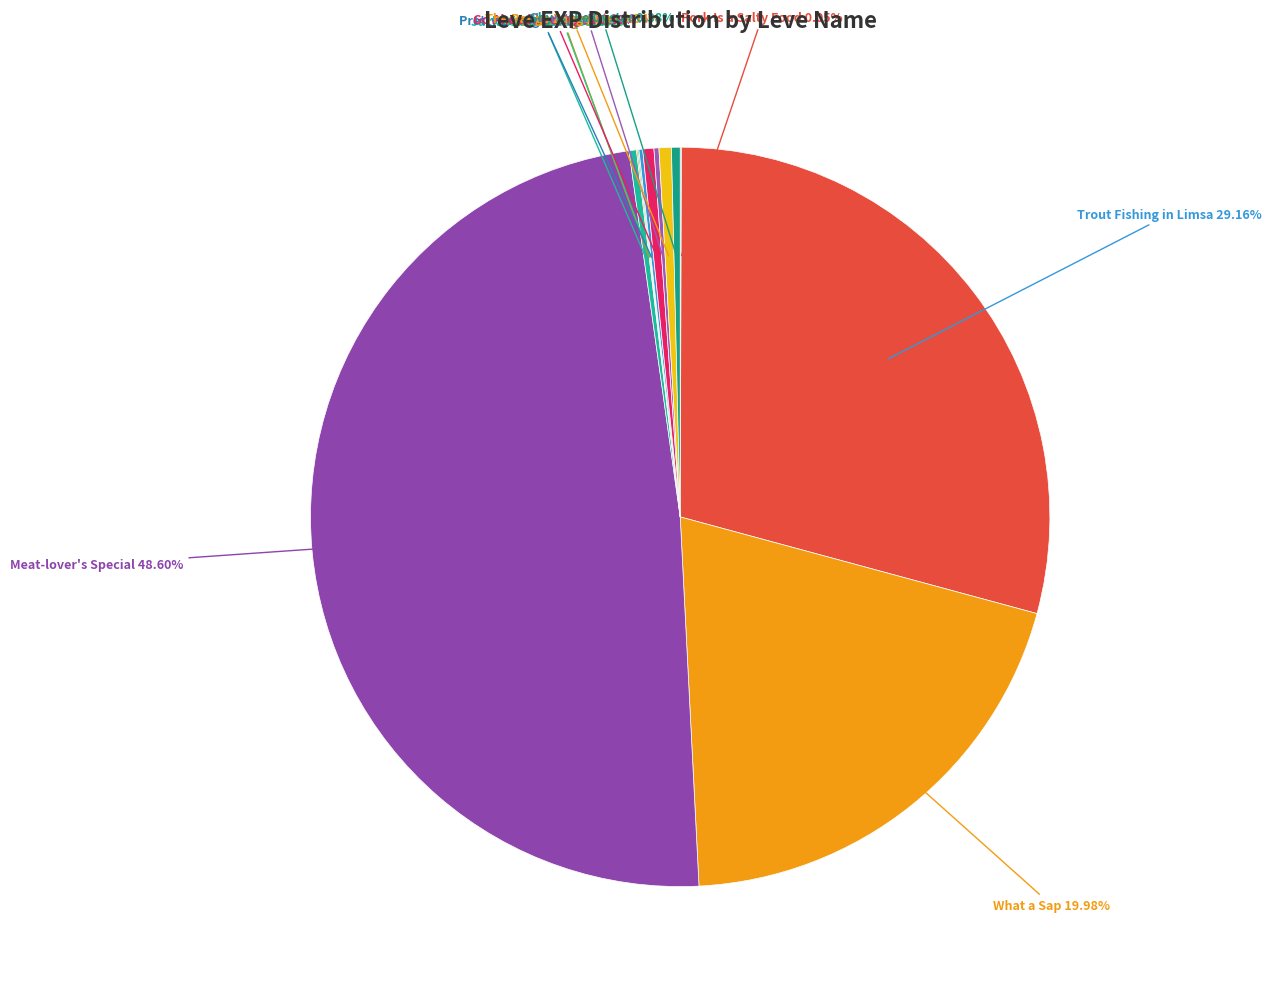

How many slices are in this pie chart?

12